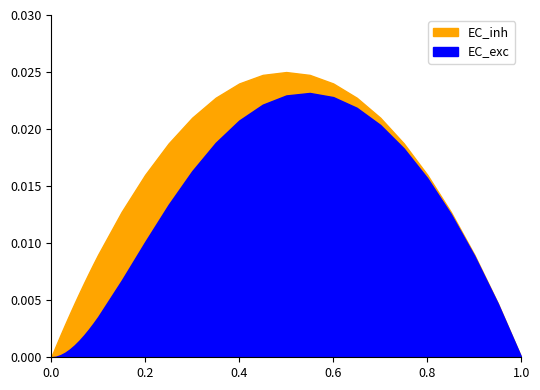

What is the label of the 11th point from the right?

0.5